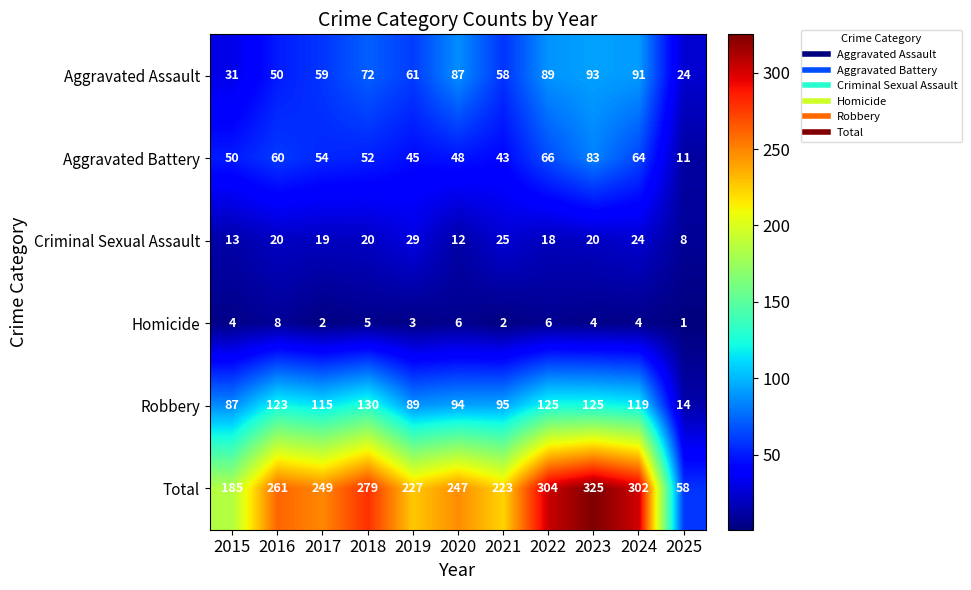

At which category is the sum across all series the highest?

2023